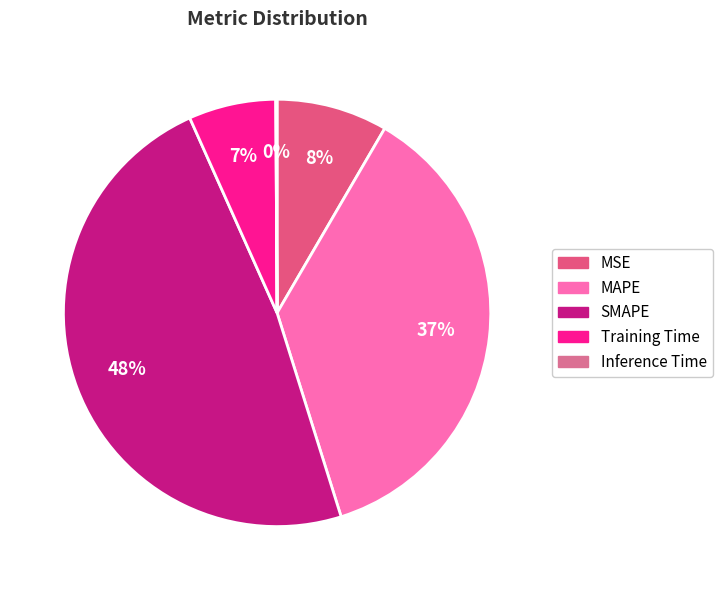

Is there a majority slice in this chart?

No